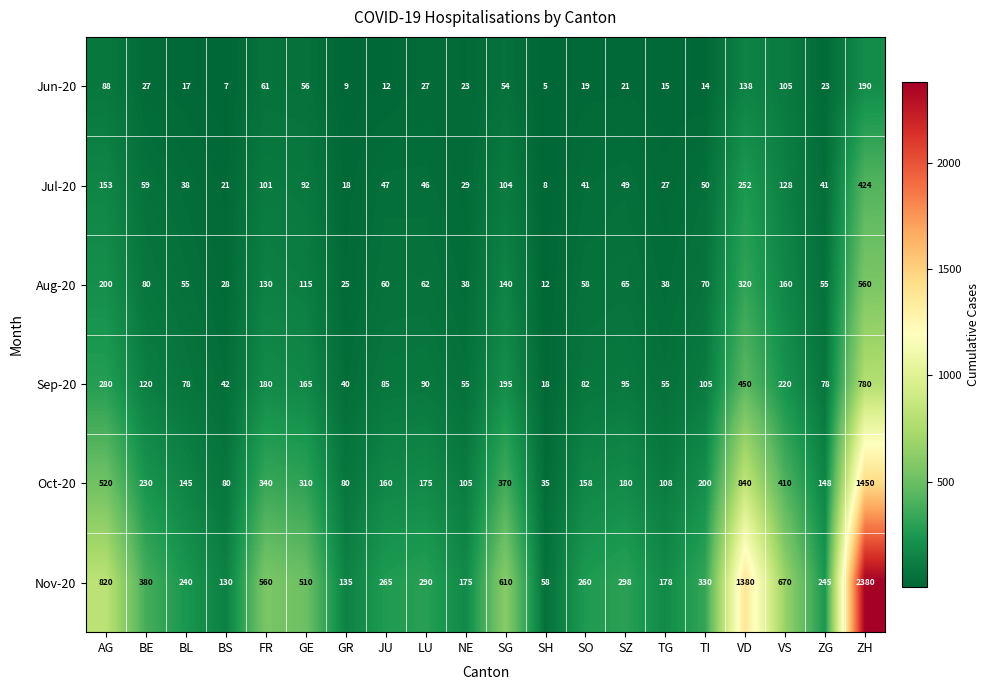

Which series has the largest total across all categories?

Nov-20